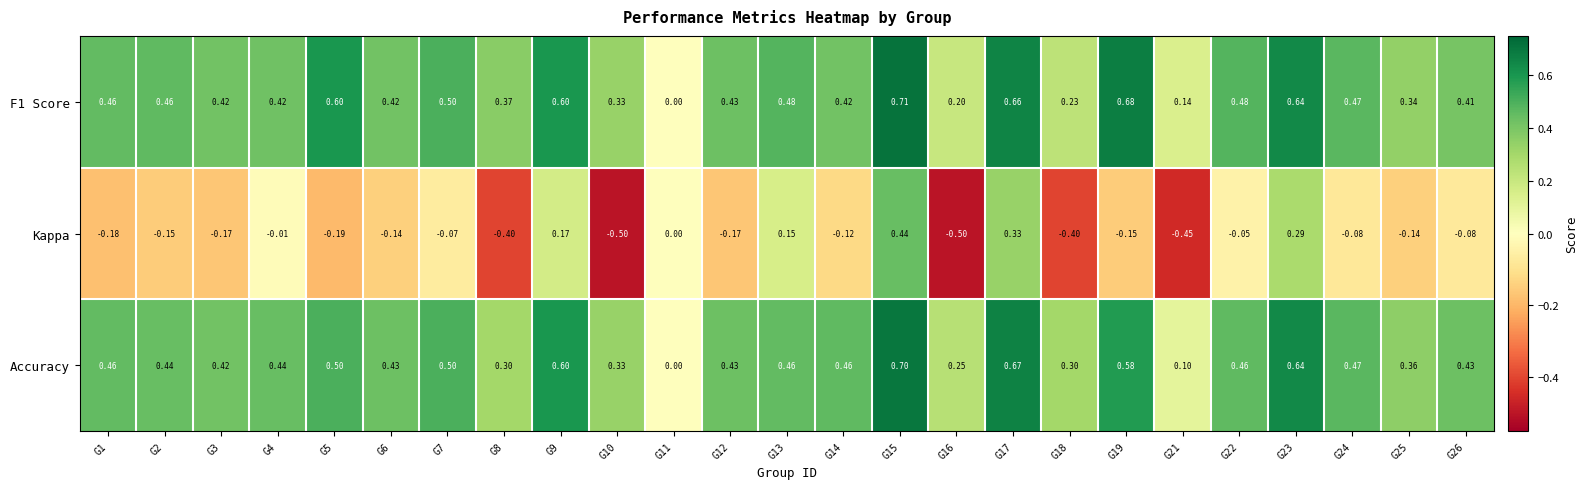

Is the value of F1 Score at G7 greater than the value of Kappa at G12?

Yes